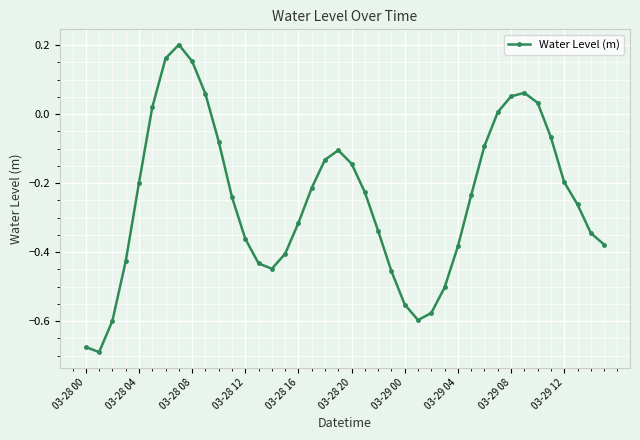

How many distinct data groups are displayed?

1